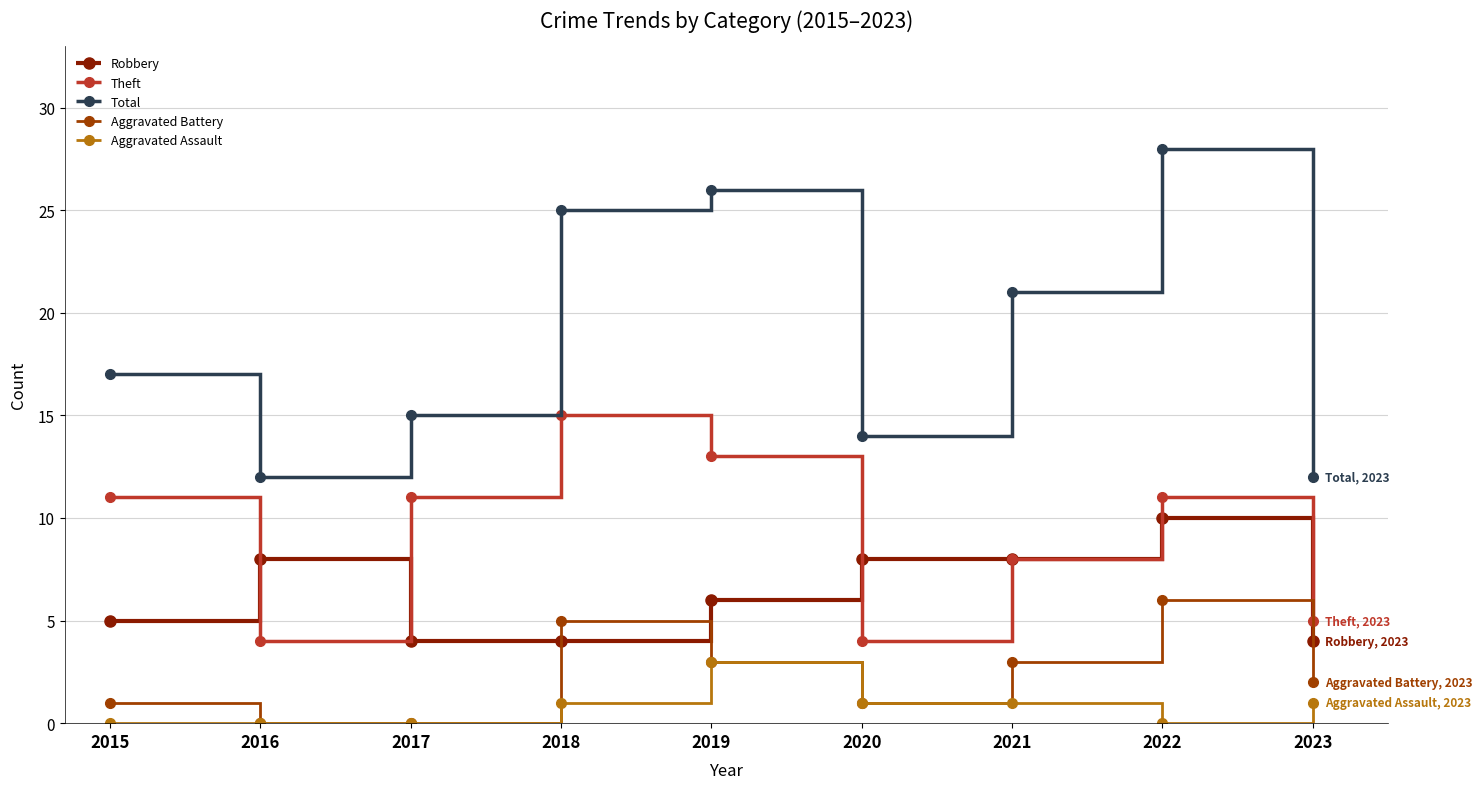

Reading left to right, extract all data points from this chart.

Robbery: 5	8	4	4	6	8	8	10	4
Theft: 11	4	11	15	13	4	8	11	5
Total: 17	12	15	25	26	14	21	28	12
Aggravated Battery: 1	0	0	5	3	1	3	6	2
Aggravated Assault: 0	0	0	1	3	1	1	0	1